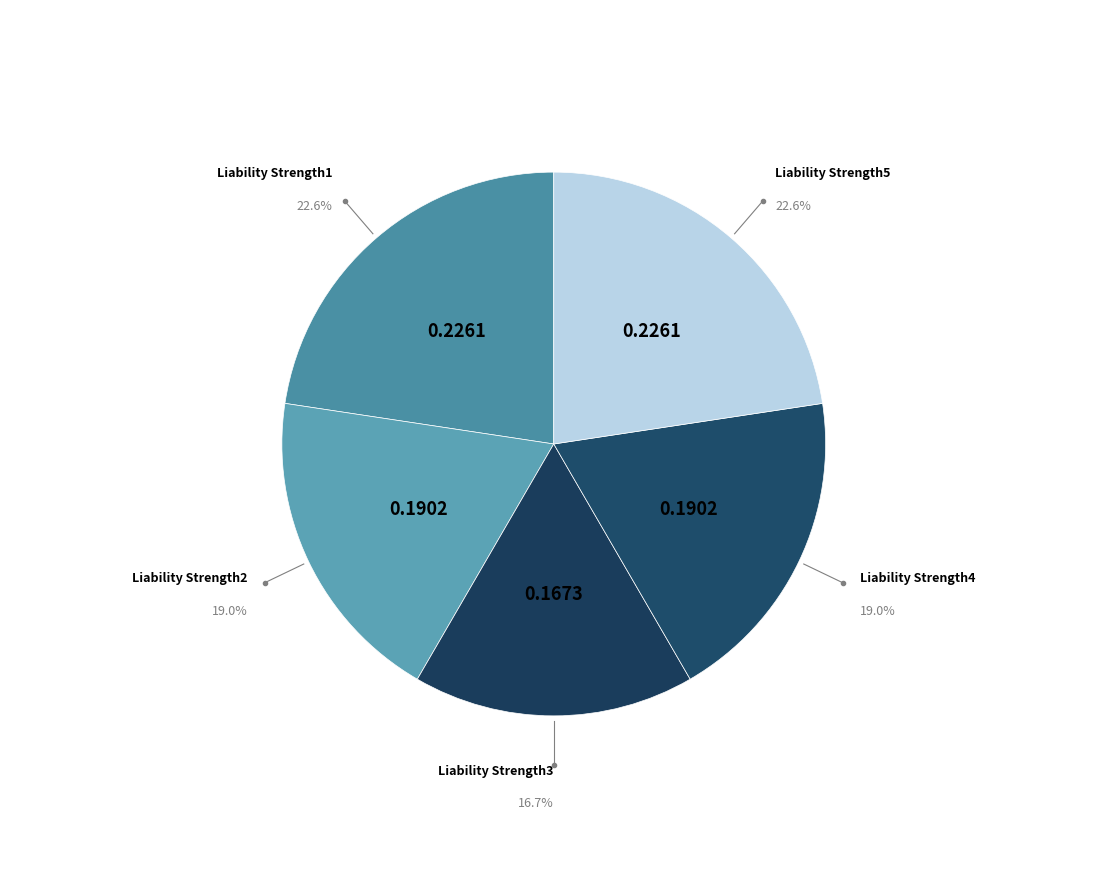

What percentage is the Liability Strength2 slice, to the nearest percent?

19%